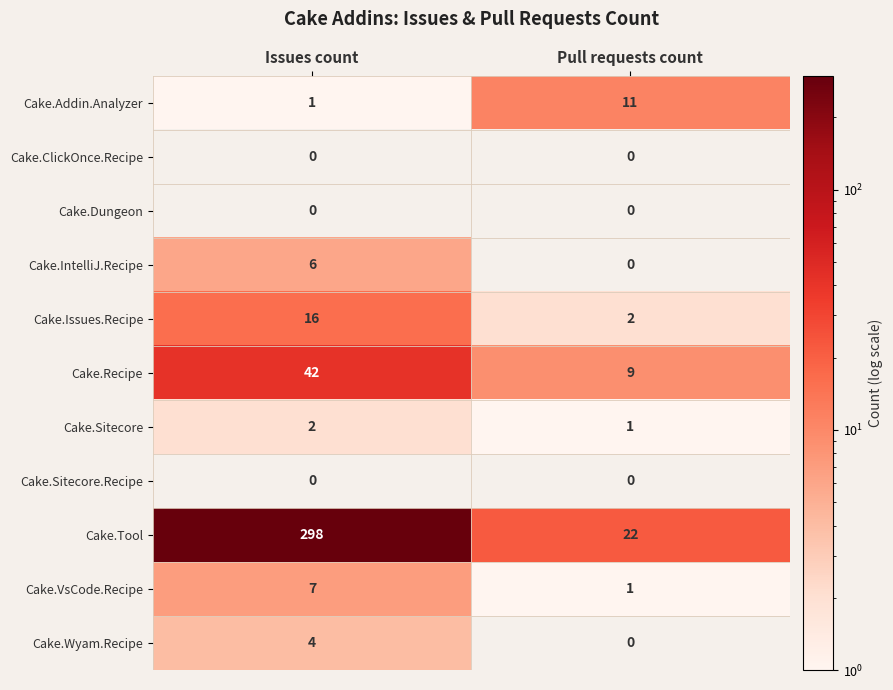

True or false: Cake.IntelliJ.Recipe has a value of 2 at Issues count.

False